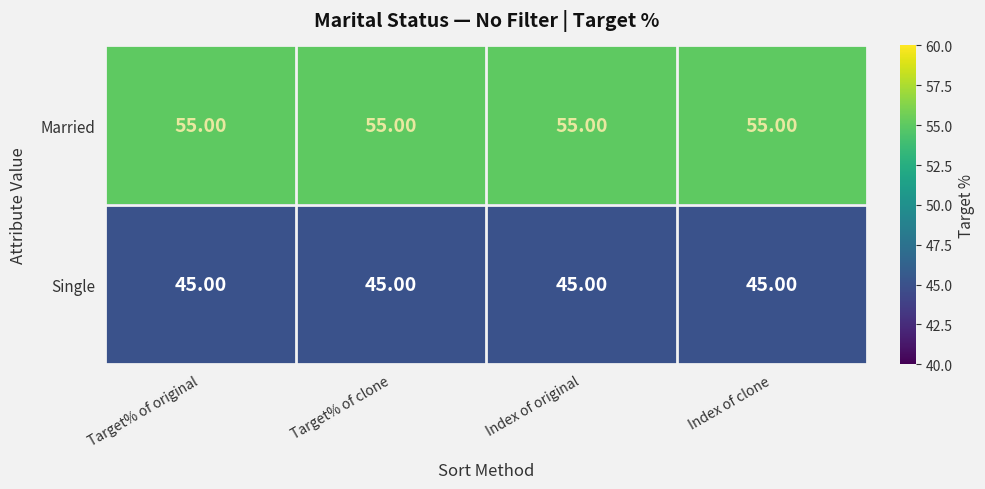

What is the average value of the Married series?

55